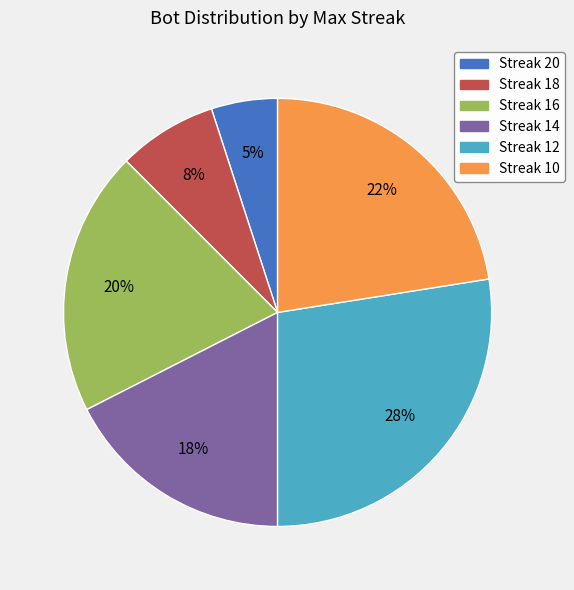

To the nearest percent, what is the average slice percentage?

17%